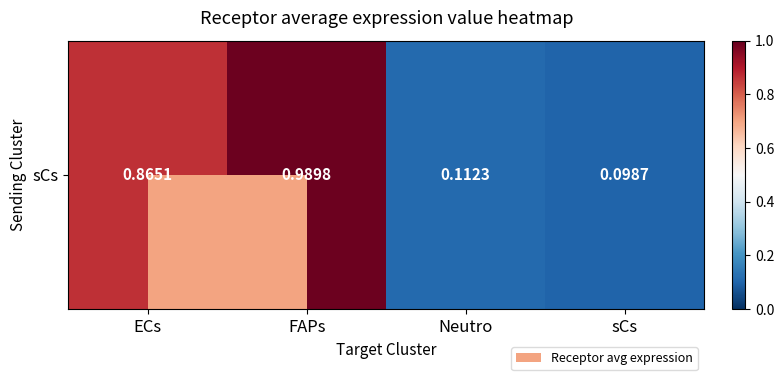

True or false: the data shows 0.3 at FAPs.

False